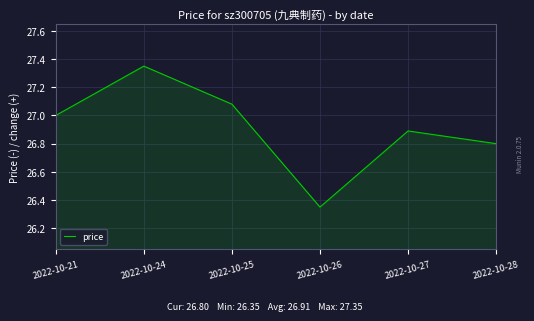

Between 2022-10-27 and 2022-10-28, which is larger?

2022-10-27